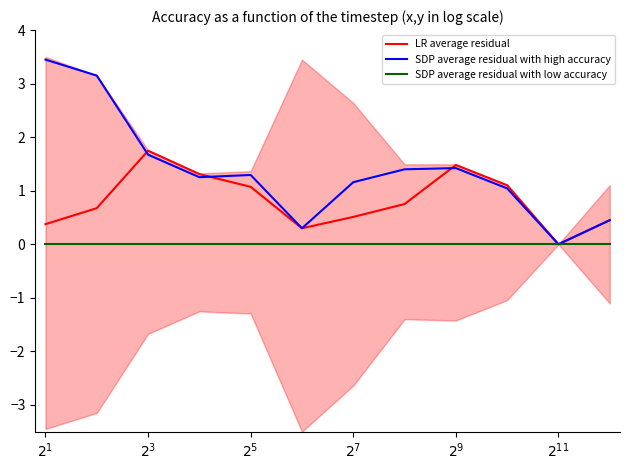

At which category is the sum across all series the highest?

$2^{1}$